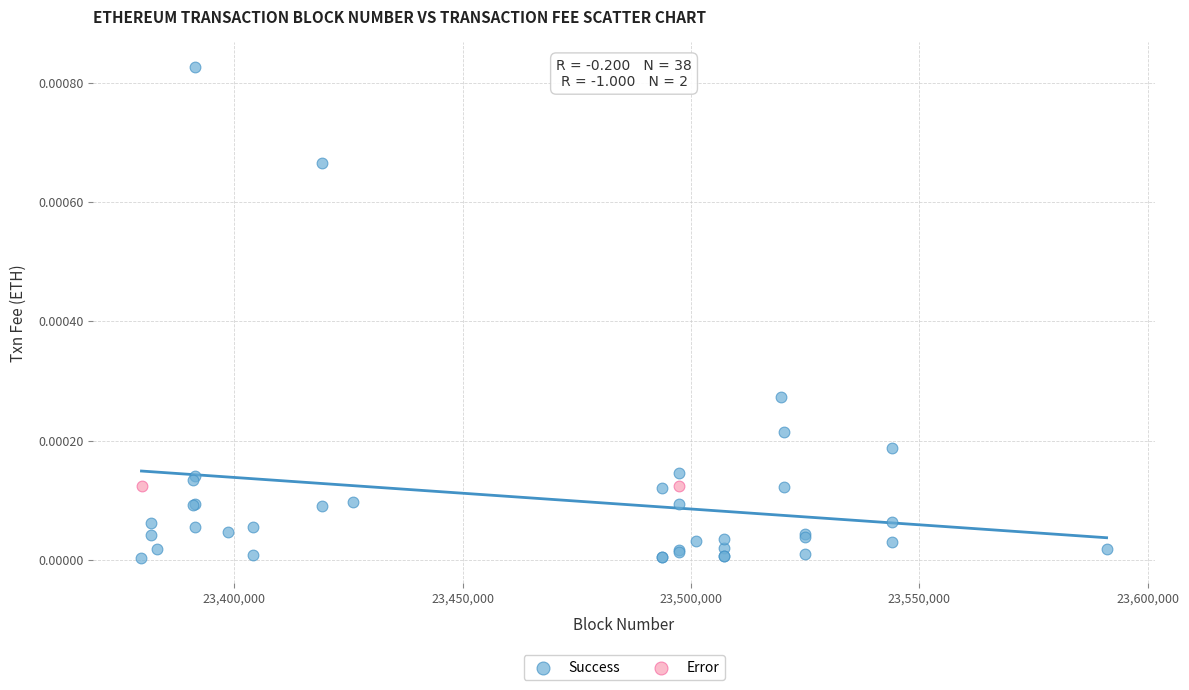

What are all the series names shown in the legend?

Success, Error